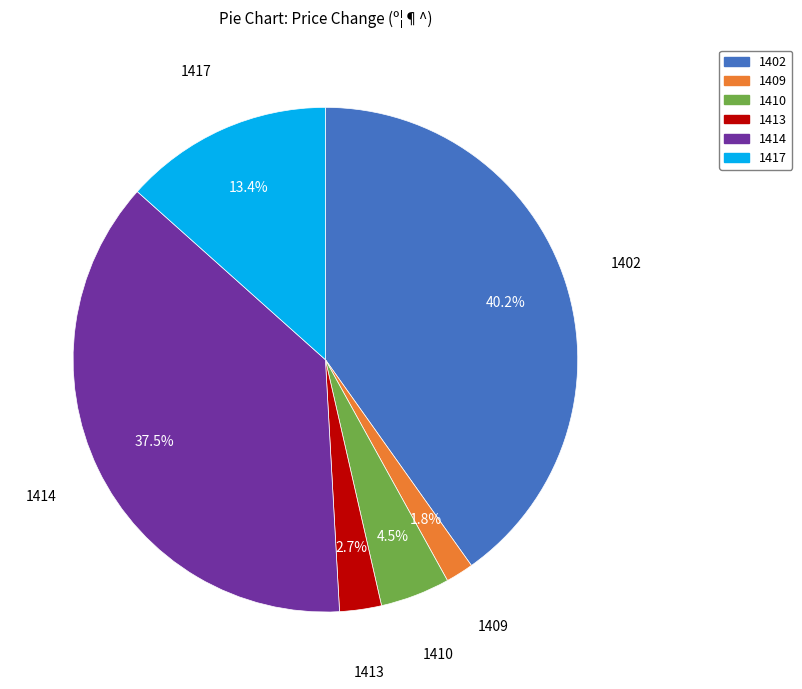

Does any single category account for the majority?

No